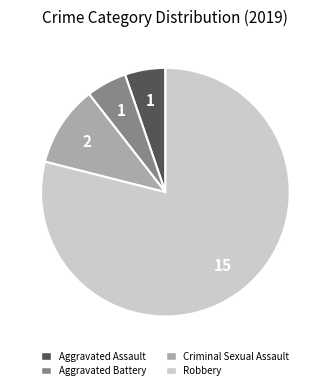

Does any single category account for the majority?

Yes